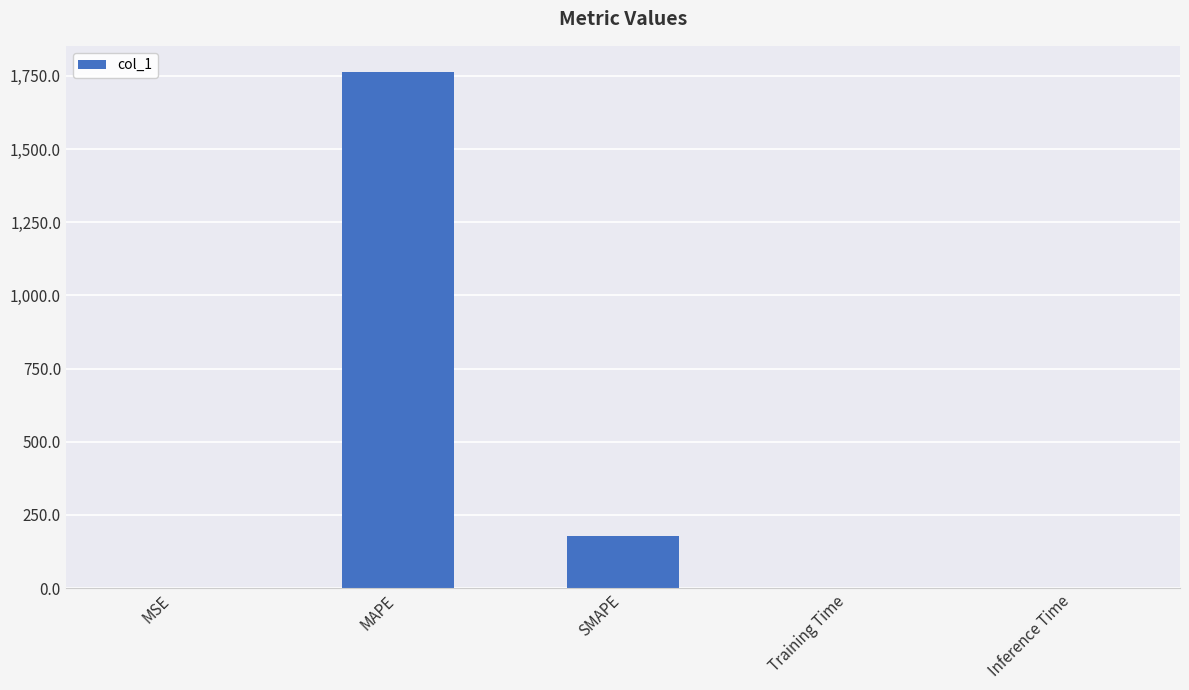

Which category has the highest value across all series?

MAPE